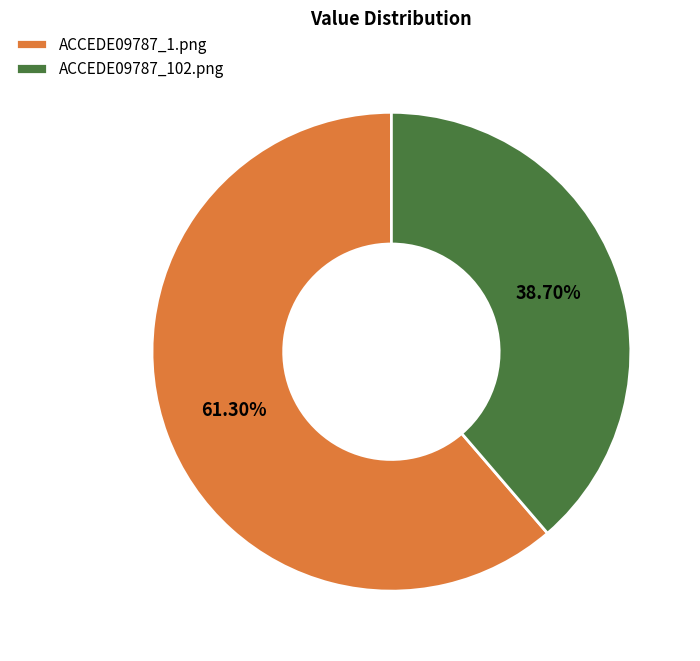

To the nearest percent, what is the difference between the ACCEDE09787_1.png and ACCEDE09787_102.png slice percentages?

23%